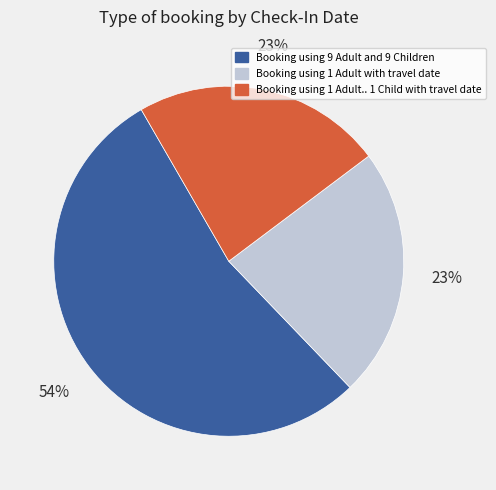

Is it true that Booking using 9 Adult and 9 Children is 47% of the pie?

False